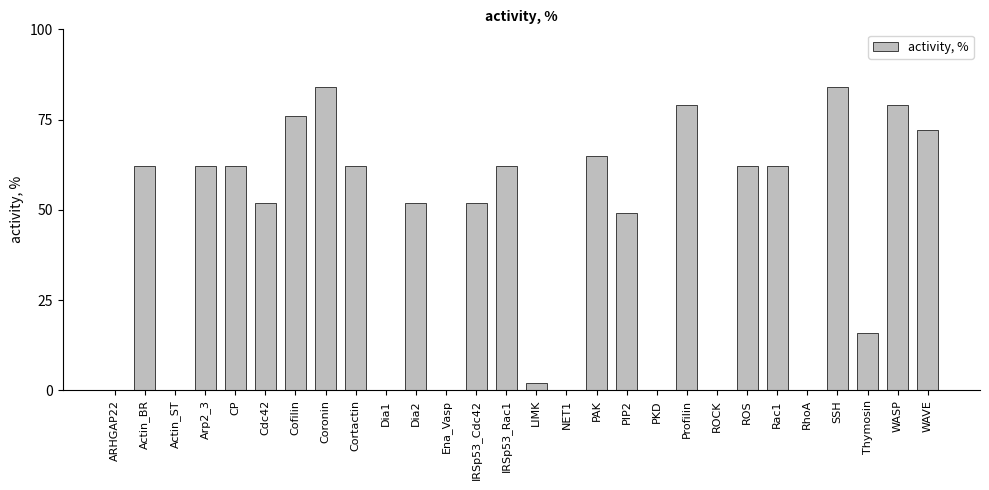

What is the change in value from Cdc42 to PKD?

-52